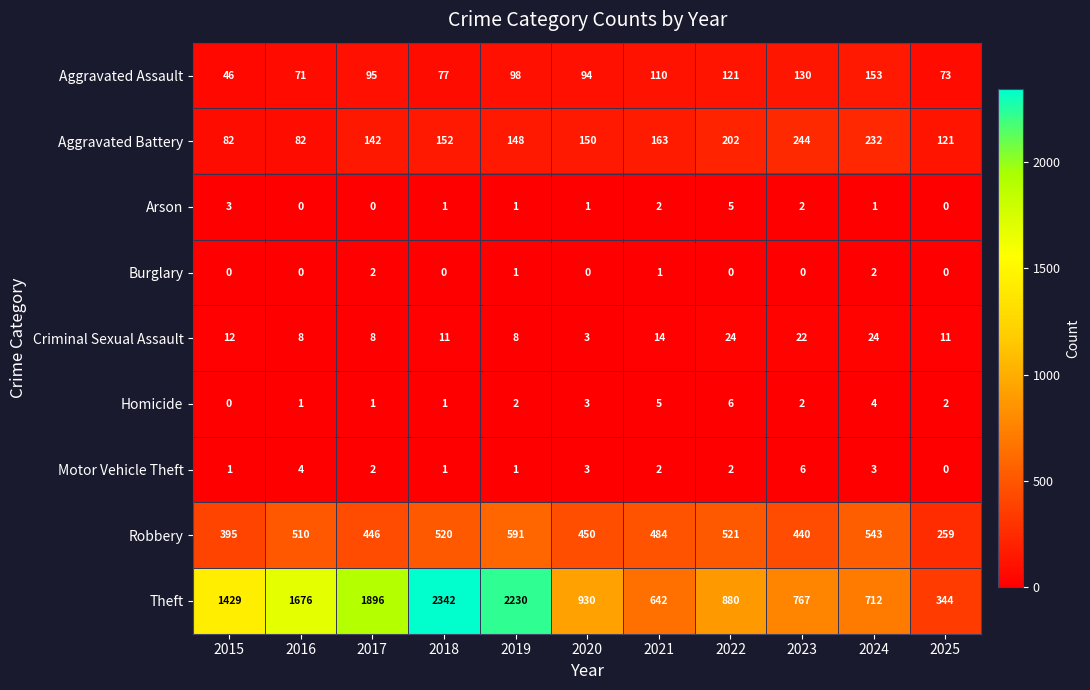

How many categories are shown in the chart?

11